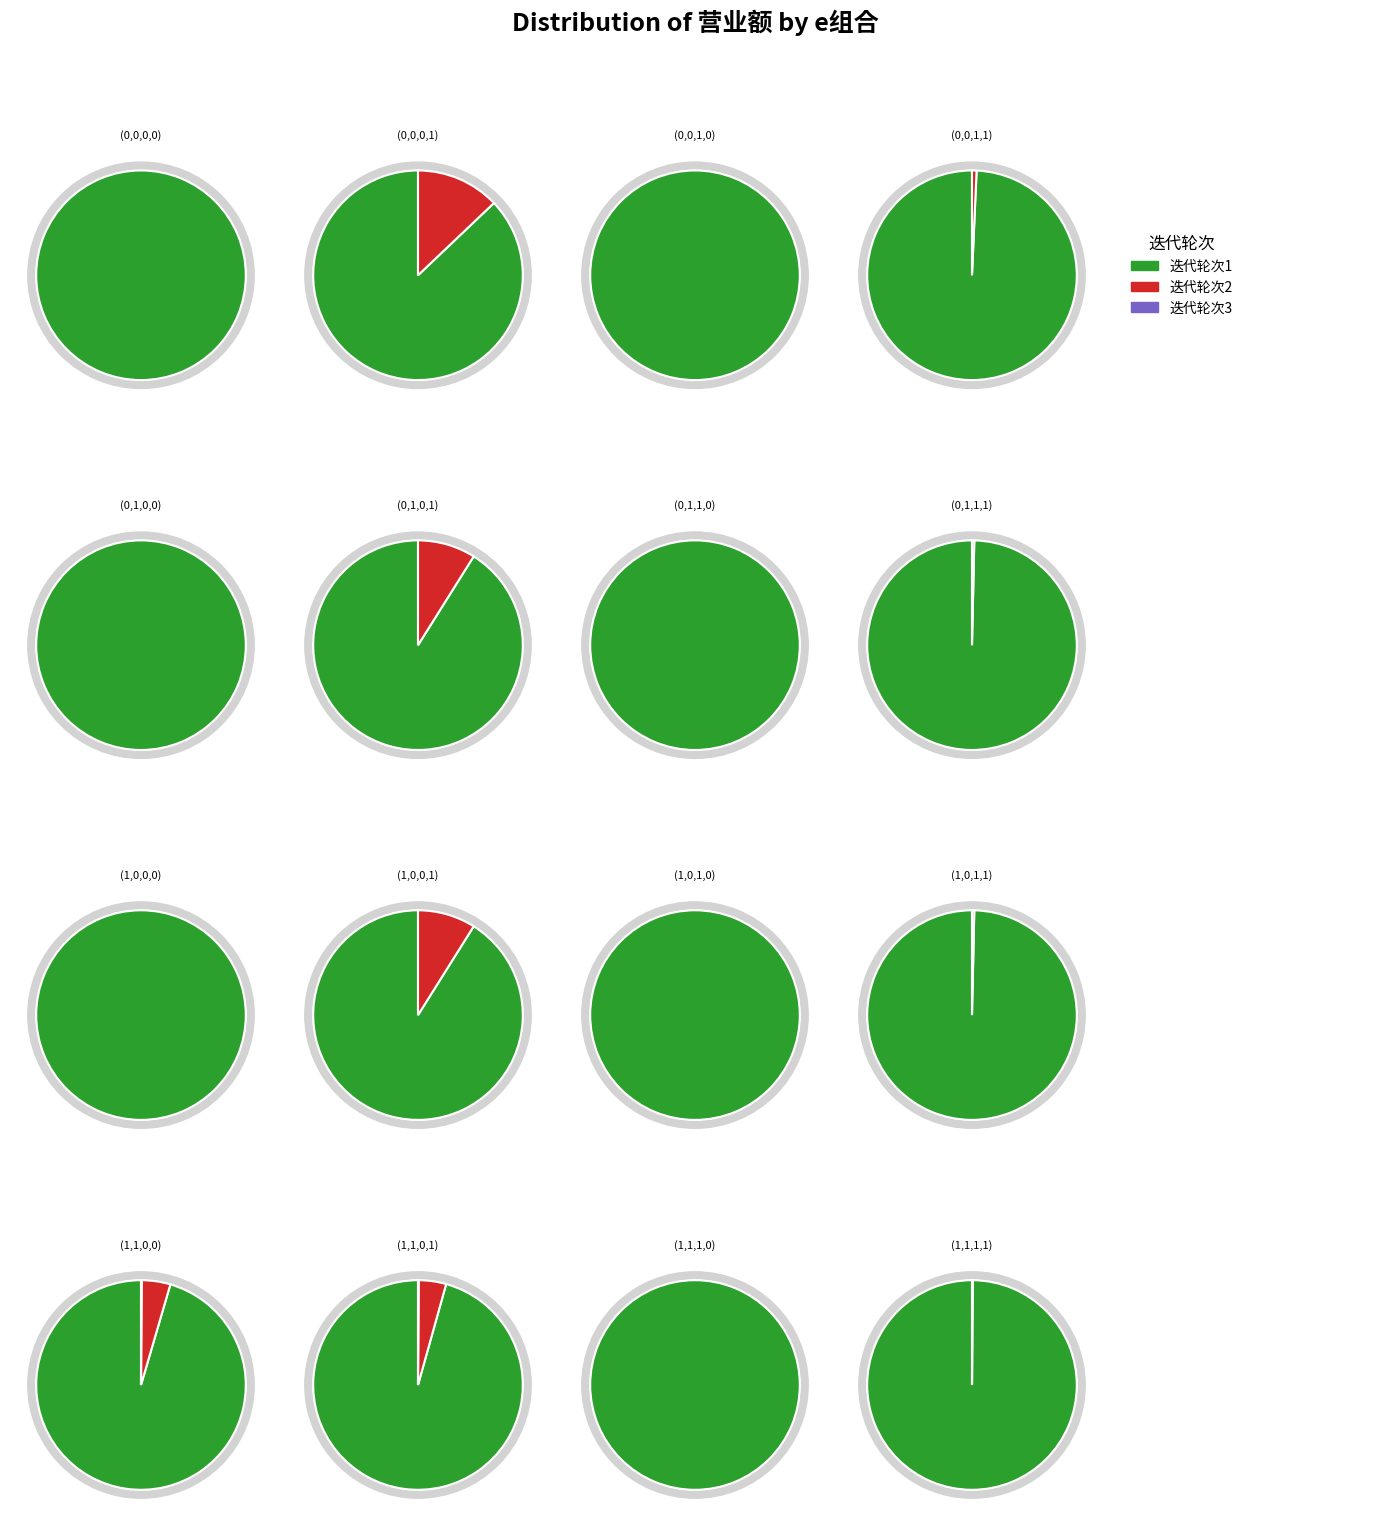

Between (0,1,0,0) and (1,0,0,1), which is larger?

(0,1,0,0)